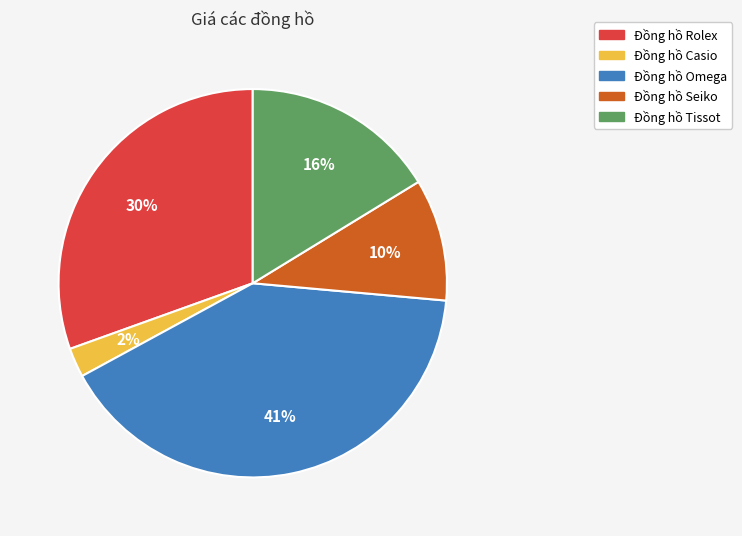

Rank the categories by value from highest to lowest.

Đồng hồ Omega, Đồng hồ Rolex, Đồng hồ Tissot, Đồng hồ Seiko, Đồng hồ Casio